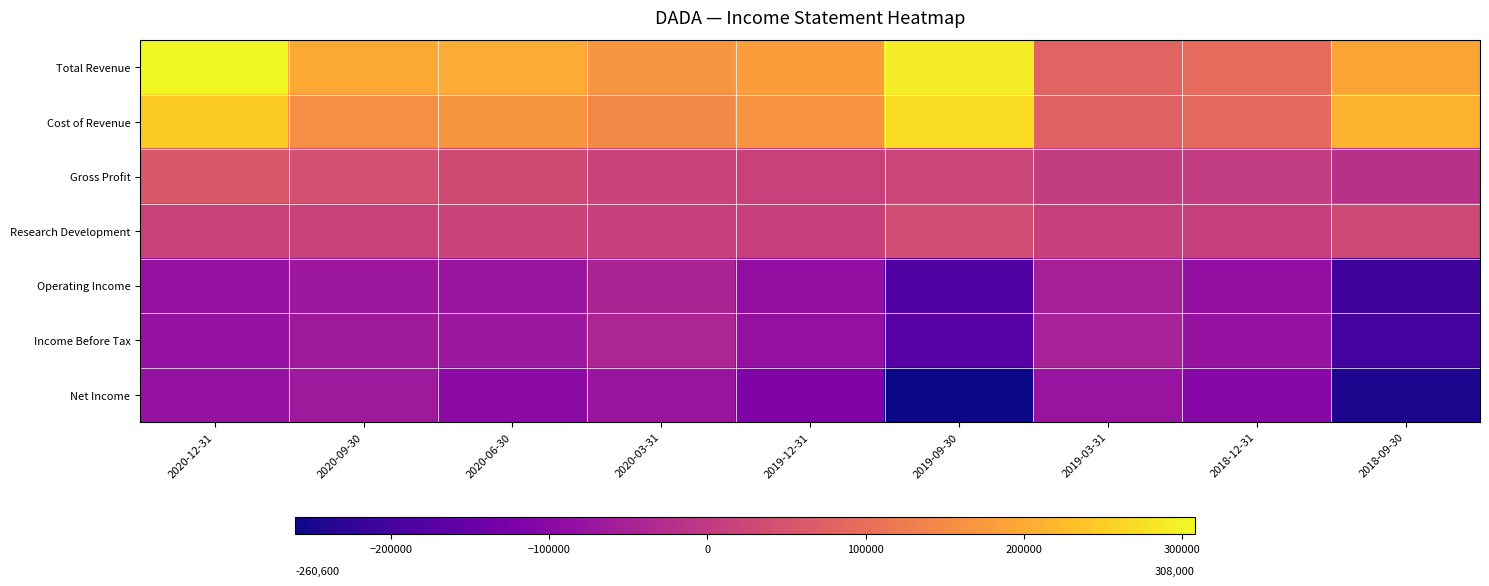

What is the spread (max minus min) of values at 2020-09-30?

267500